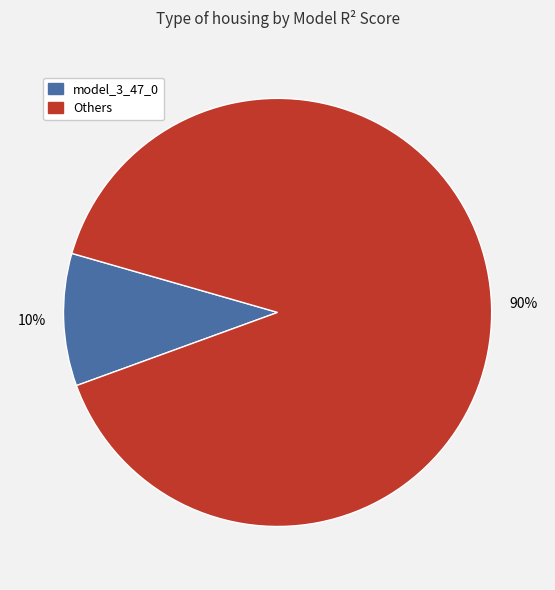

To the nearest percent, what is the difference between the largest and smallest slice percentages?

80%